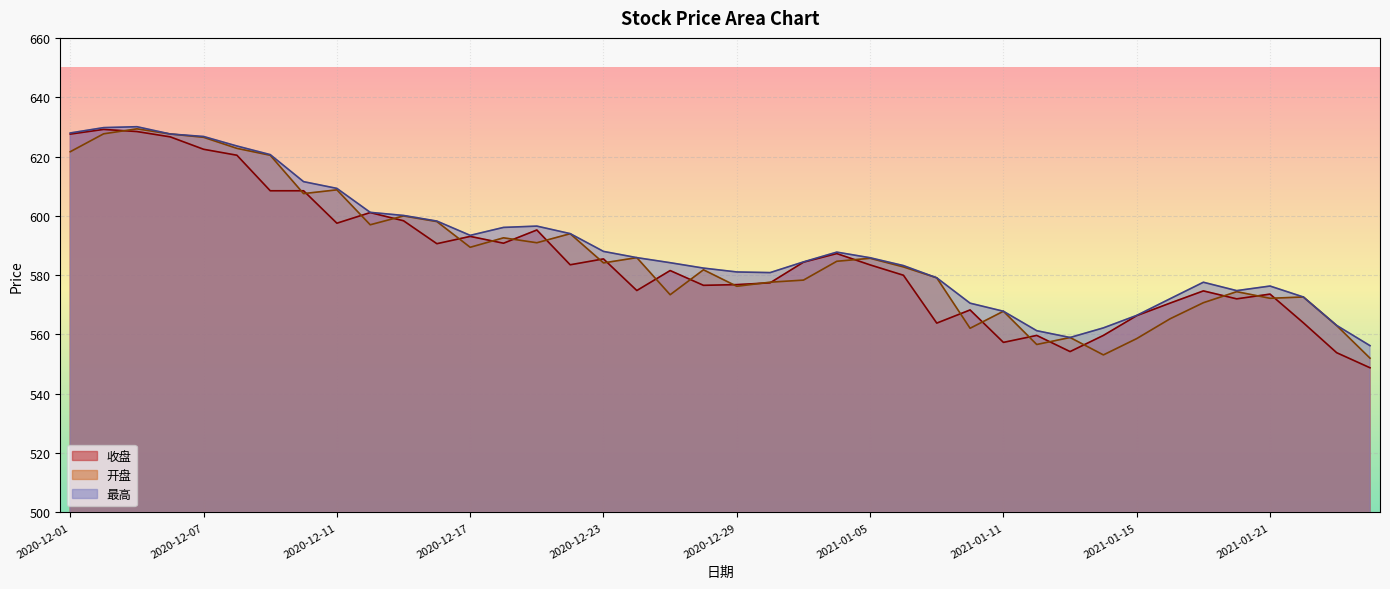

How many data points in 开盘 are above 584?

20